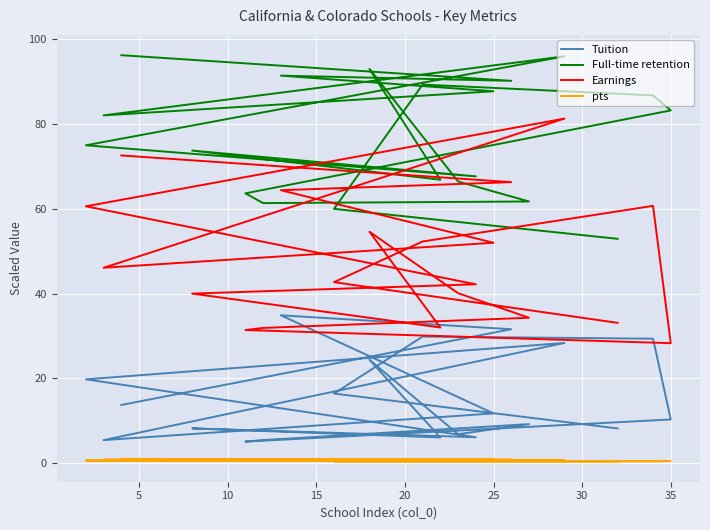

True or false: Full-time retention and pts cross at least once.

False